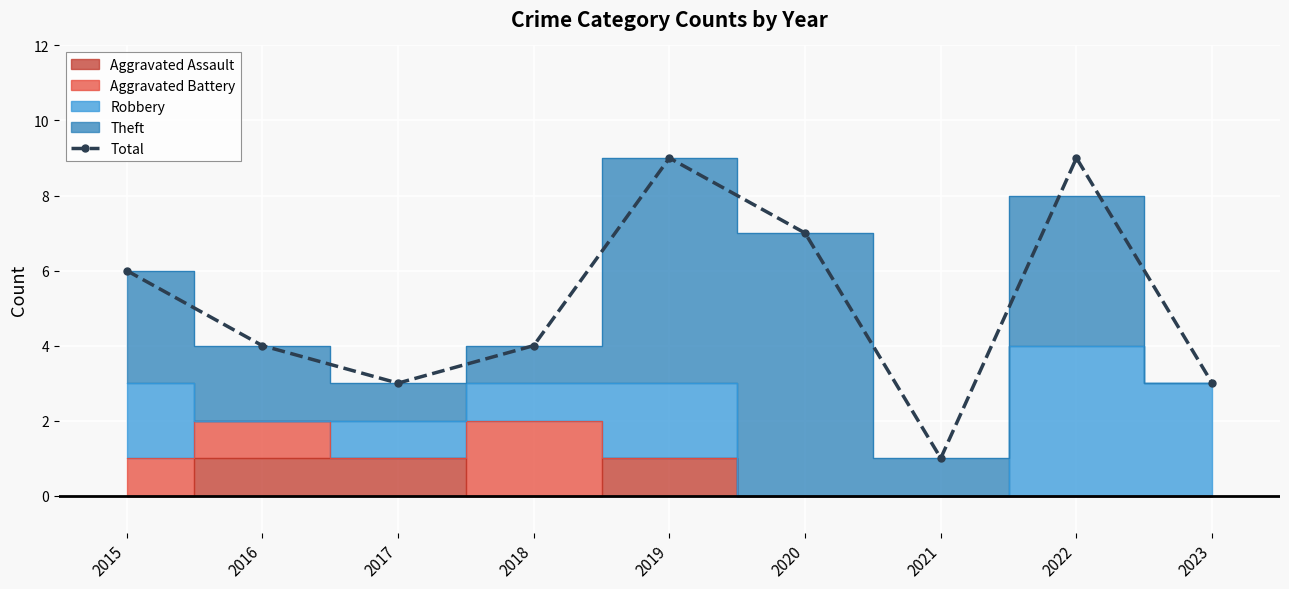

List the labels in order of value, smallest first.

2021, 2017, 2023, 2016, 2018, 2015, 2020, 2019, 2022